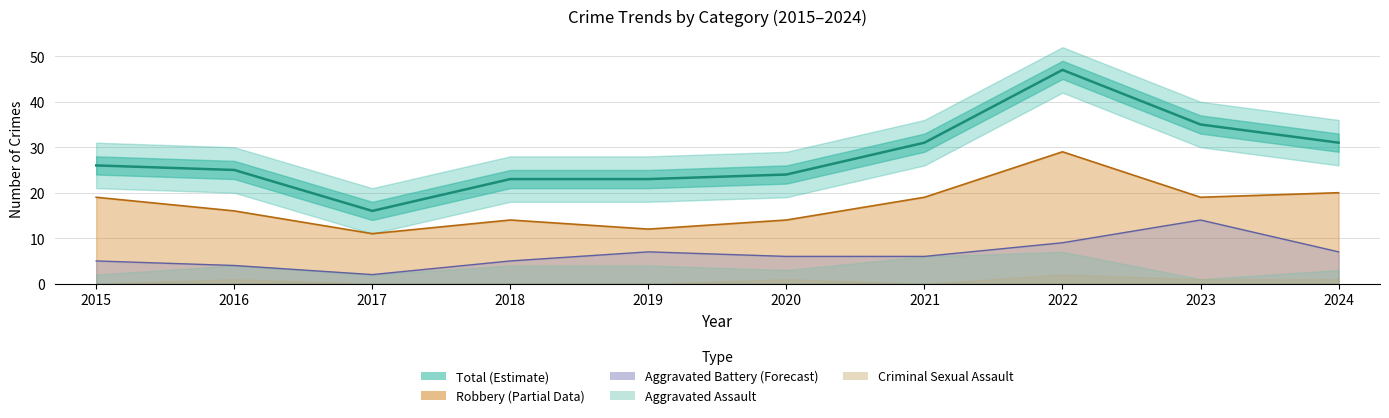

Reading right to left, transcribe all the data shown in this chart.

31	35	47	31	24	23	23	16	25	26